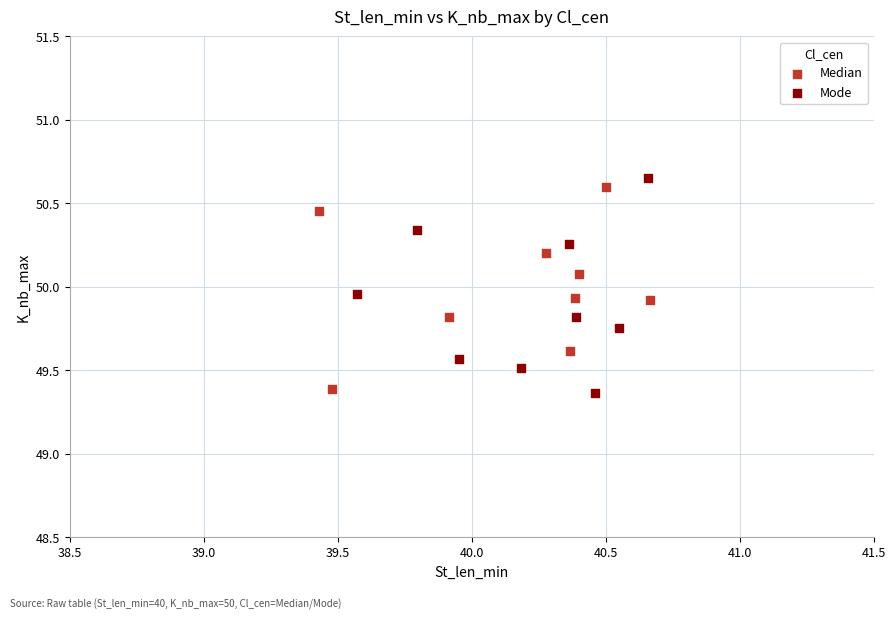

Which series contains the highest Y value?

Mode